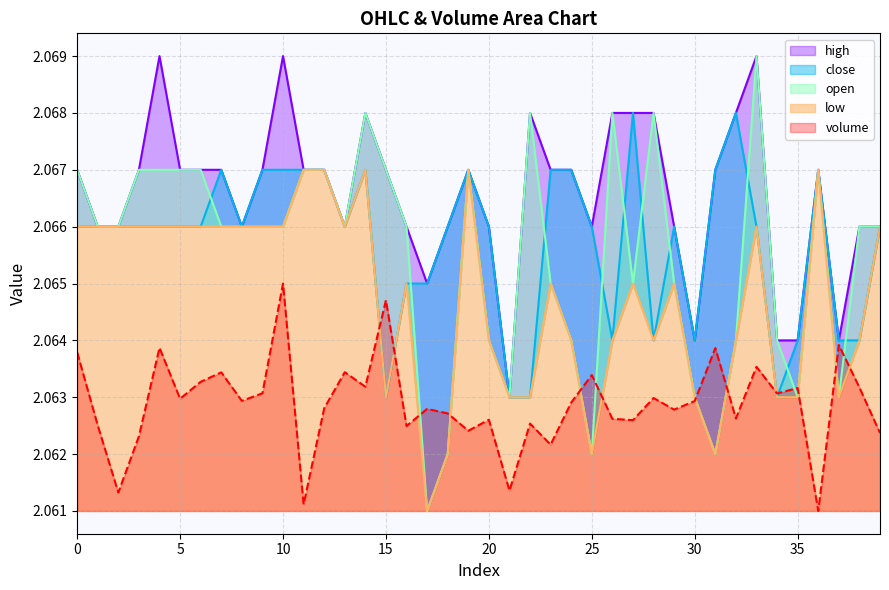

How many lines are shown in the chart?

5